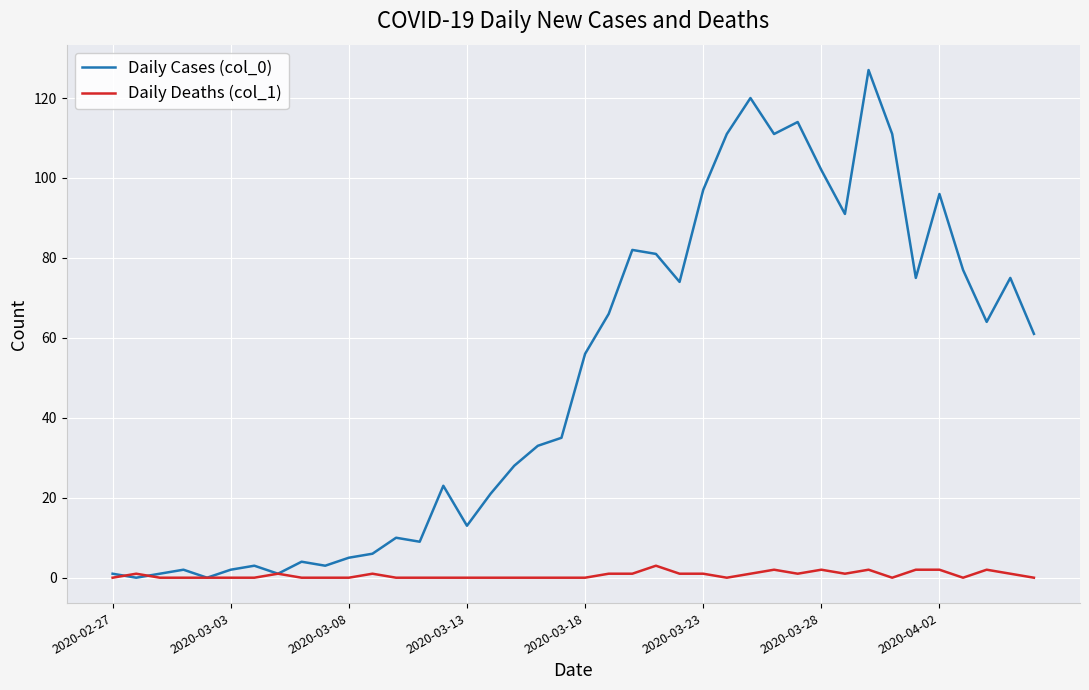

Which series has the widest spread of values?

Daily Cases (col_0)